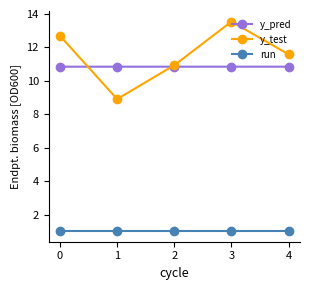

Is it true that run equals 1.0 at 0?

True